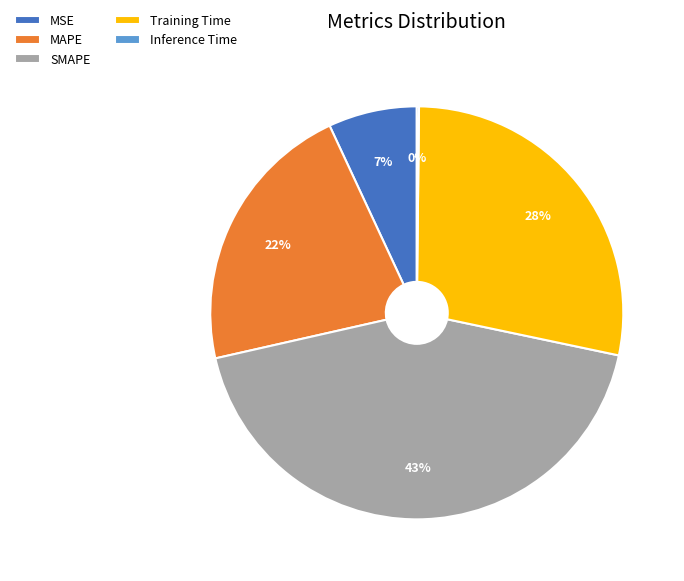

Is there any slice that represents more than half of the pie?

No